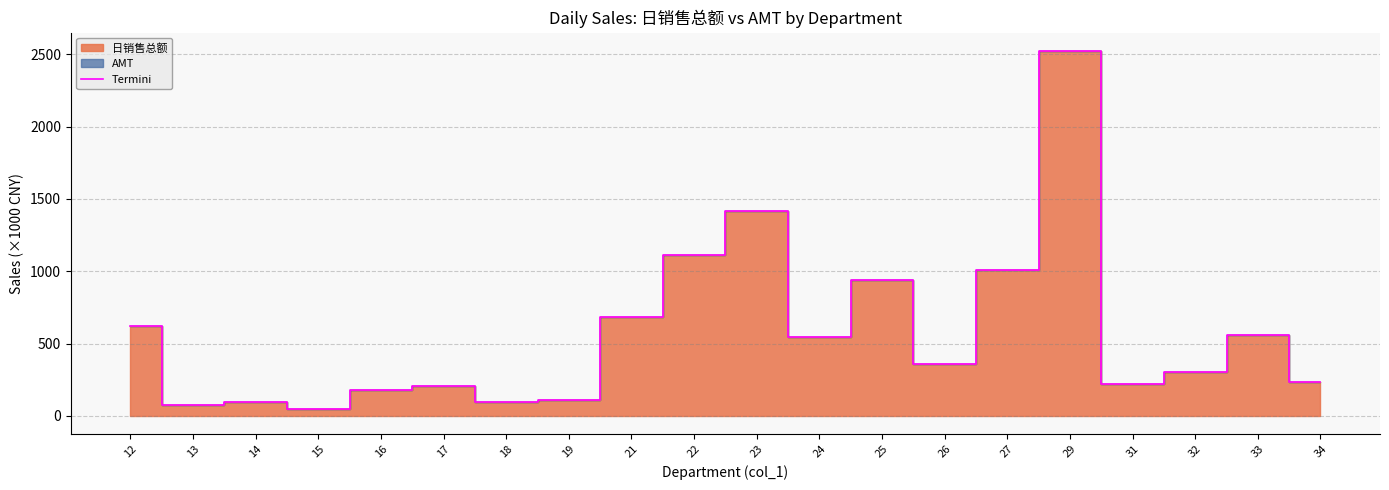

Reading right to left, list all the values displayed in this chart.

237.2	560.1	302.3	217.7	2524.0	1010.0	355.5	940.3	543.0	1419.2	1113.1	685.7	108.1	95.6	203.3	178.5	49.5	97.4	74.1	622.0